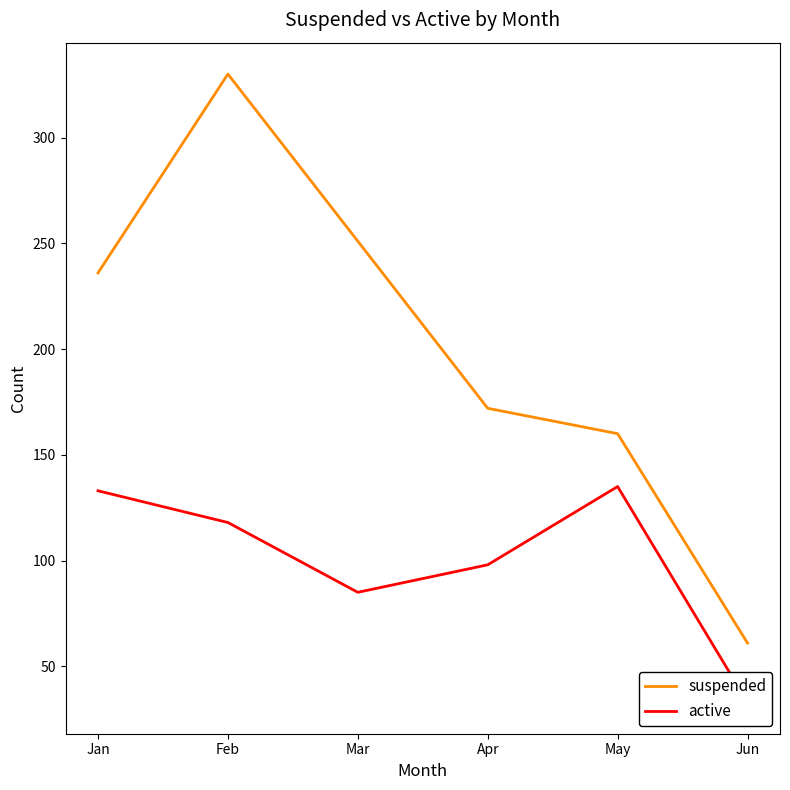

True or false: suspended has a value of 53 at Jan.

False